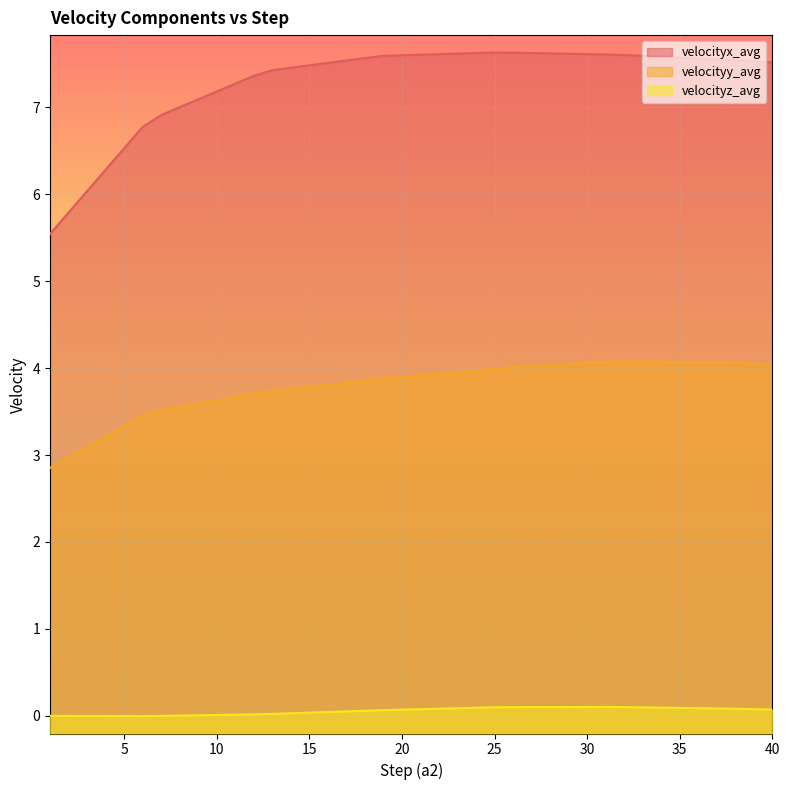

What are all the series names shown in the legend?

velocityx_avg, velocityy_avg, velocityz_avg